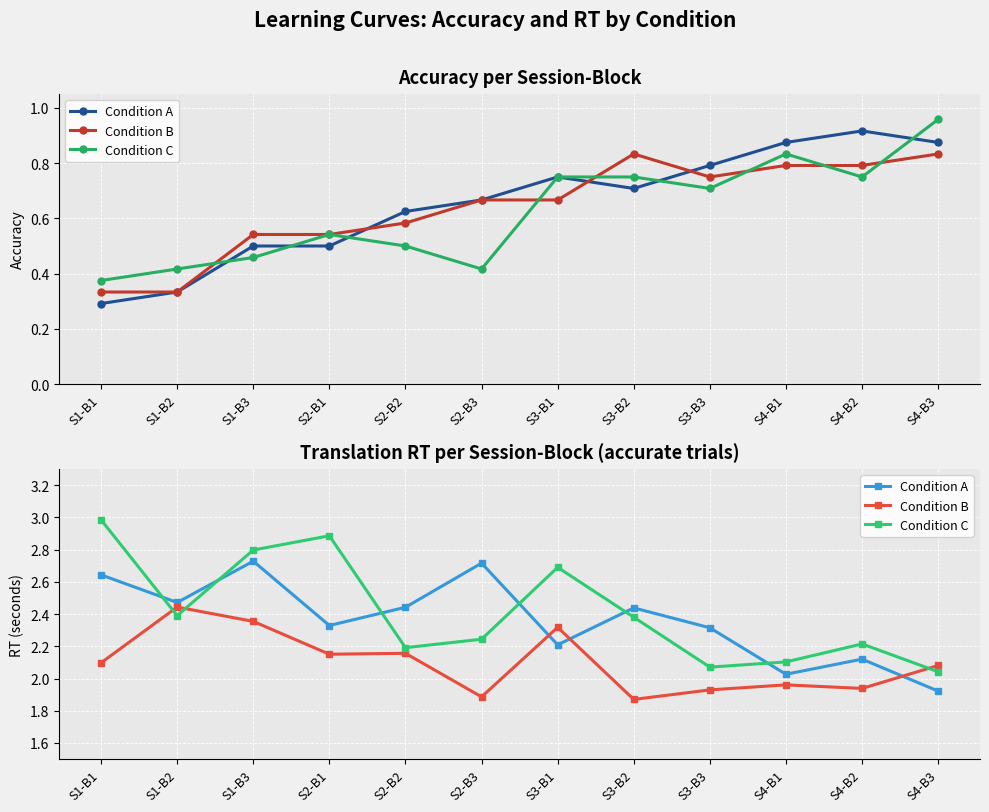

What is the highest value of the Condition B series?

2.4